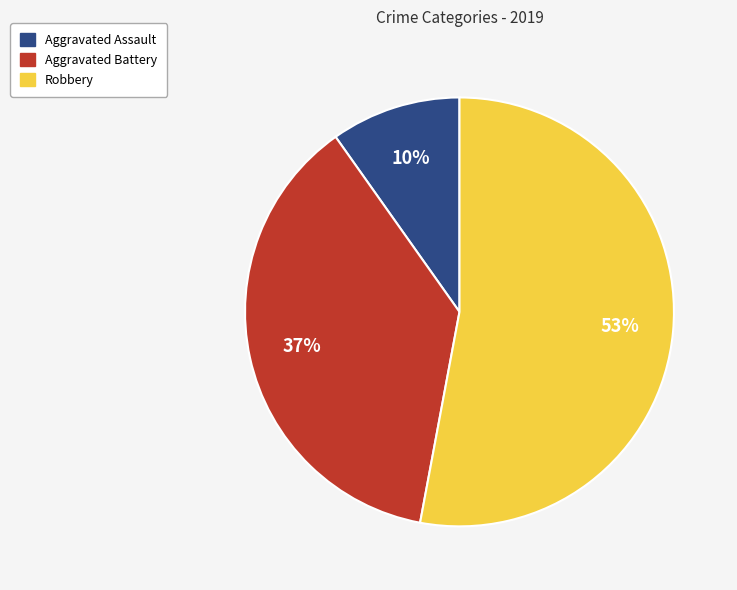

To the nearest percent, what is the average slice percentage?

33%